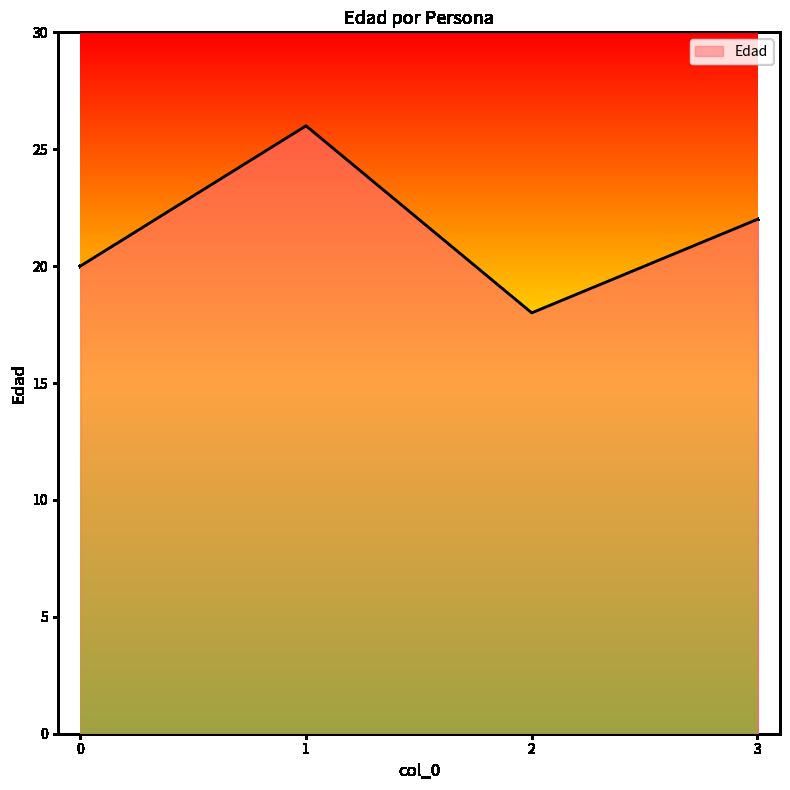

How many distinct data groups are displayed?

1